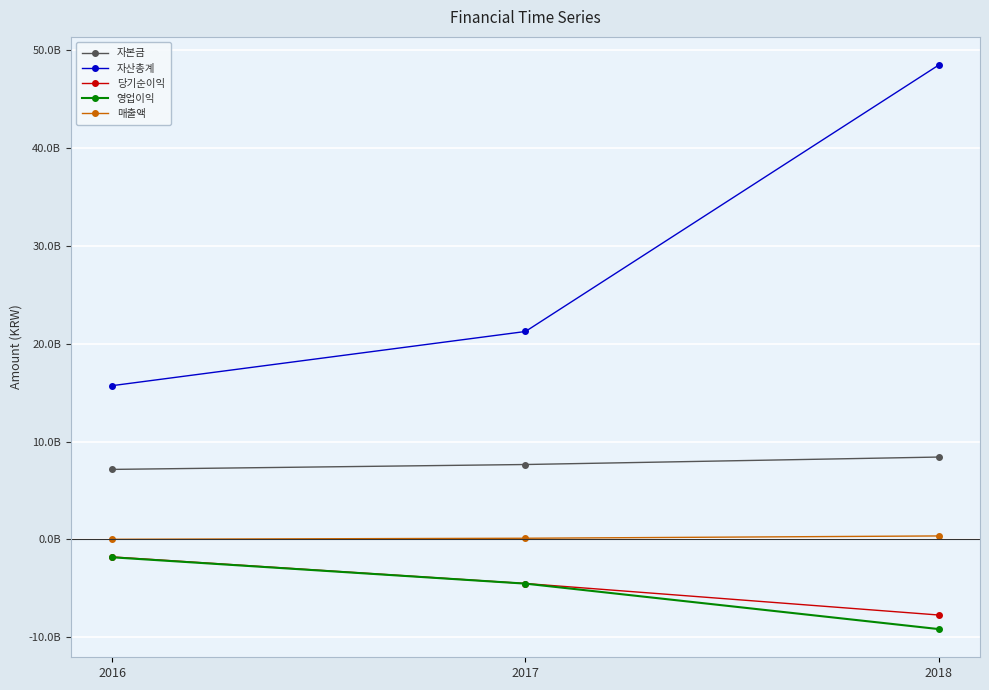

Rank the series by their maximum value, from highest to lowest.

자산총계, 자본금, 매출액, 당기순이익, 영업이익